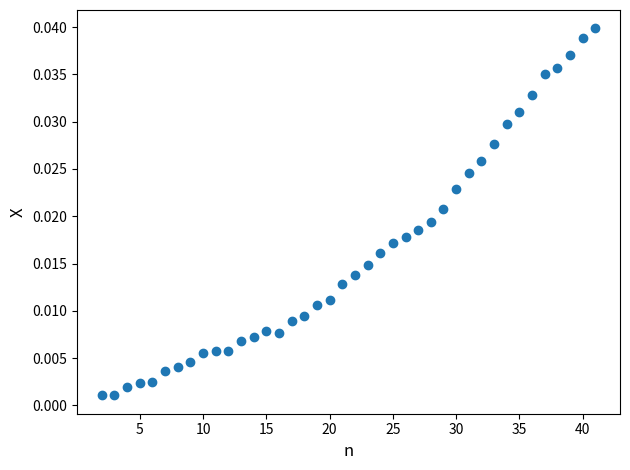

What is the range of X values (max minus min)?

39.0